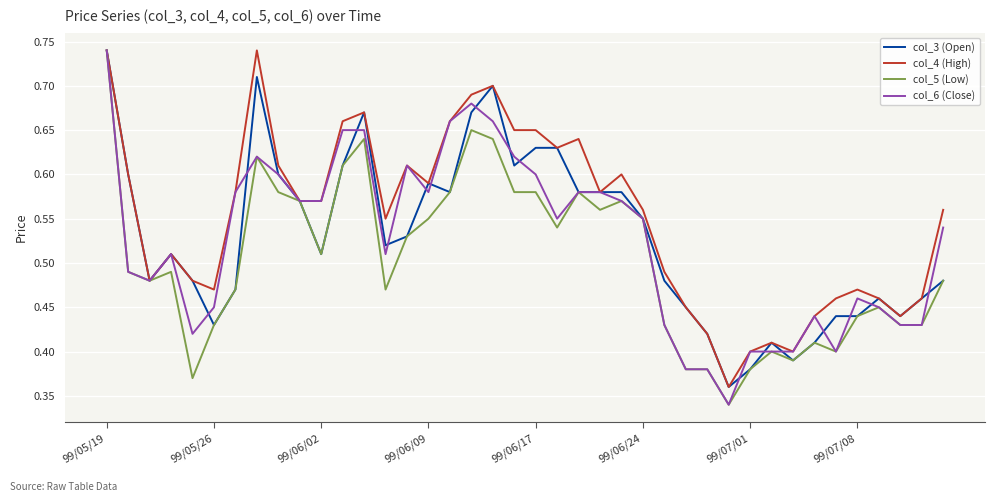

What are all the series names shown in the legend?

col_3 (Open), col_4 (High), col_5 (Low), col_6 (Close)